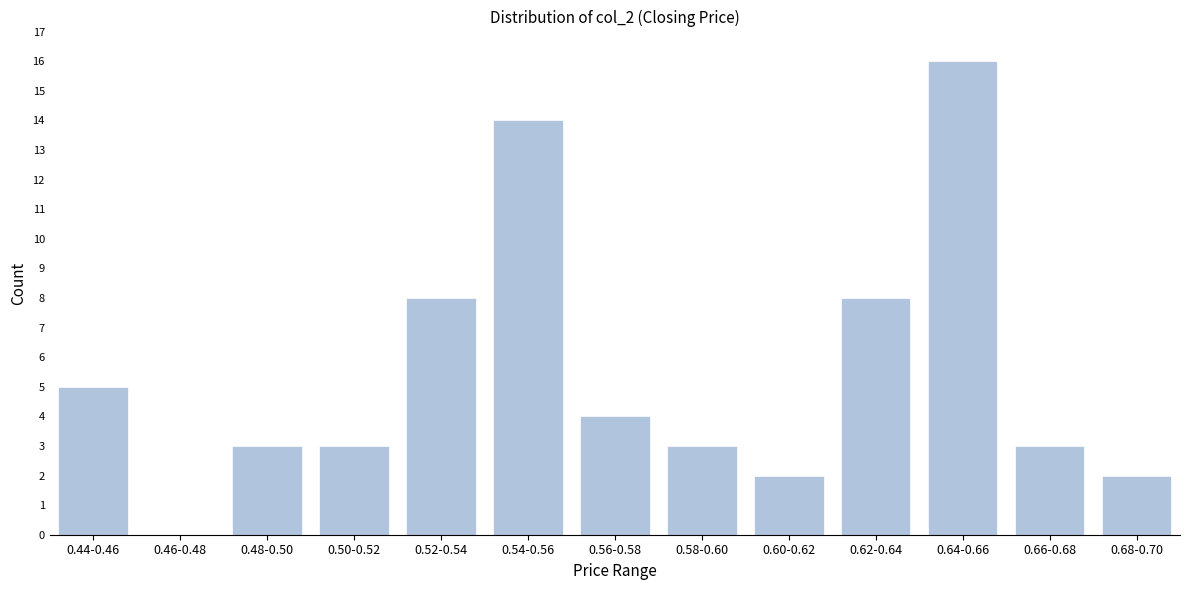

Reading right to left, transcribe all the data shown in this chart.

0.68-0.70=2	0.66-0.68=3	0.64-0.66=16	0.62-0.64=8	0.60-0.62=2	0.58-0.60=3	0.56-0.58=4	0.54-0.56=14	0.52-0.54=8	0.50-0.52=3	0.48-0.50=3	0.46-0.48=0	0.44-0.46=5